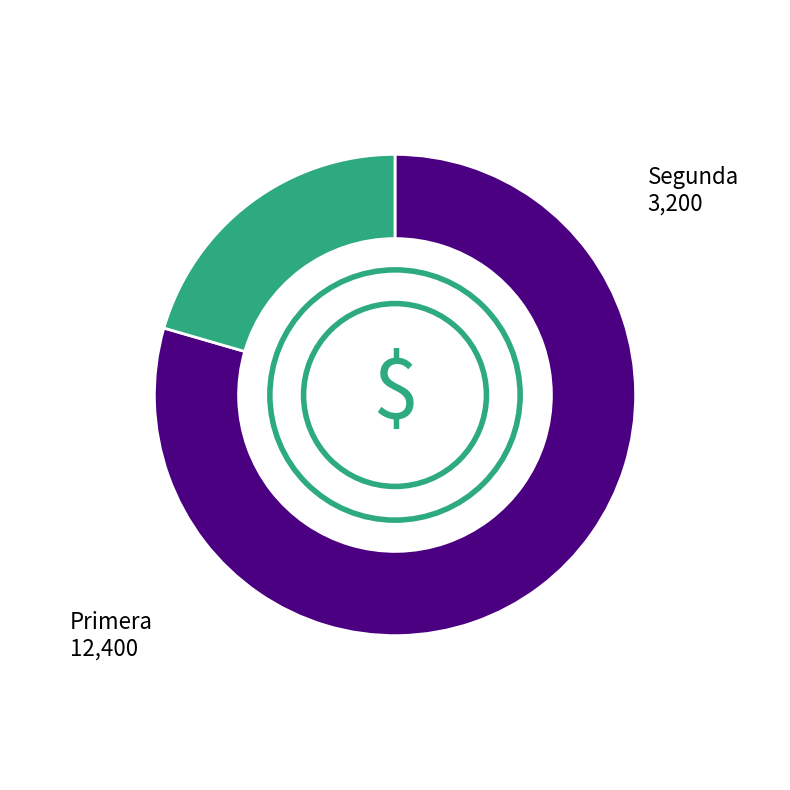

Rank the categories by value from lowest to highest.

Segunda, Primera